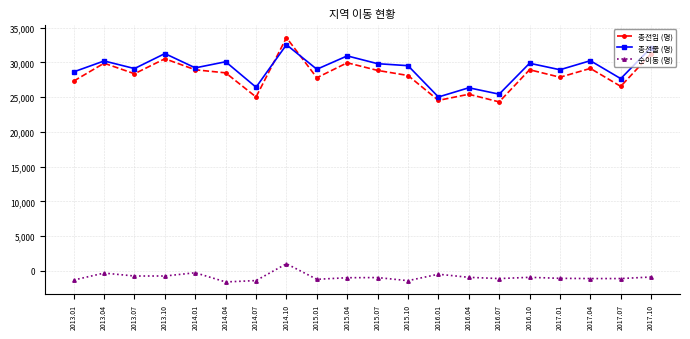

True or false: 총전출 (명) has a value of 32533 at 2014.10.

True